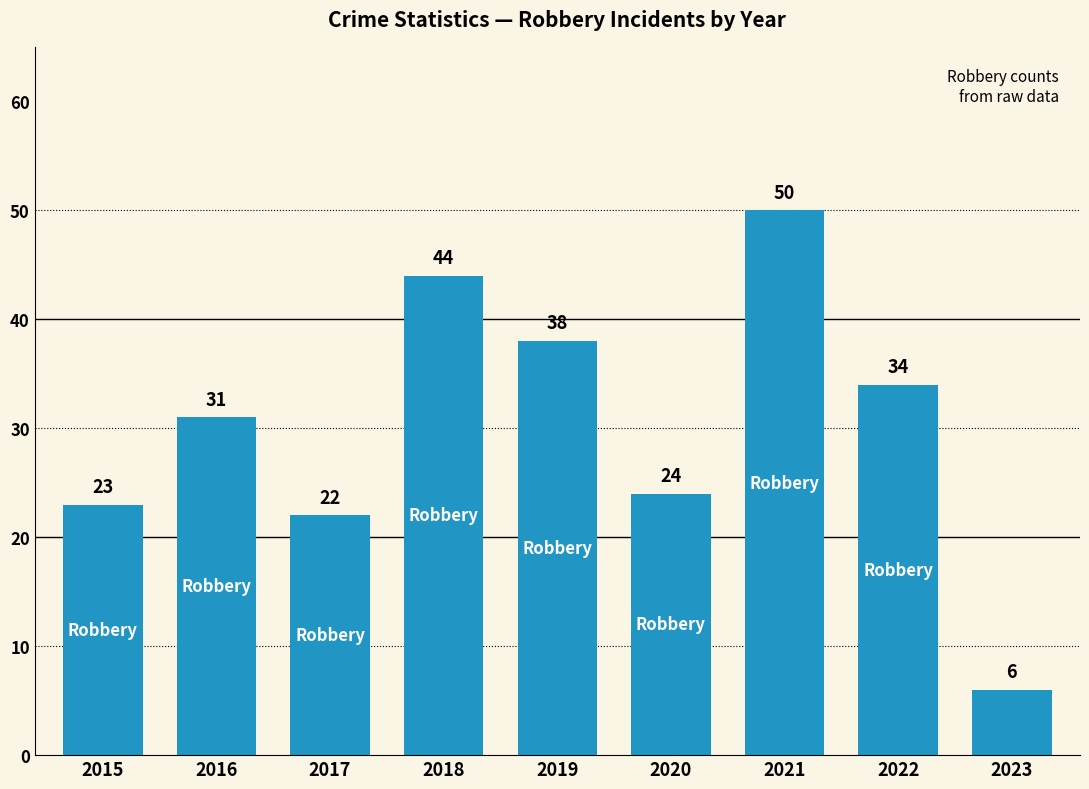

Does the chart contain any negative values?

No